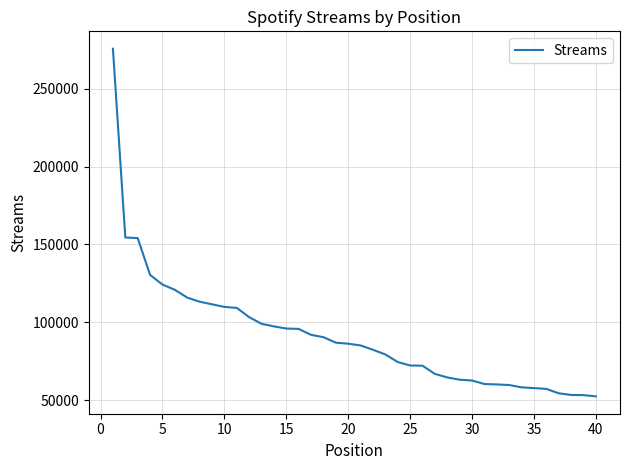

What is the difference between the maximum and minimum values?

223026